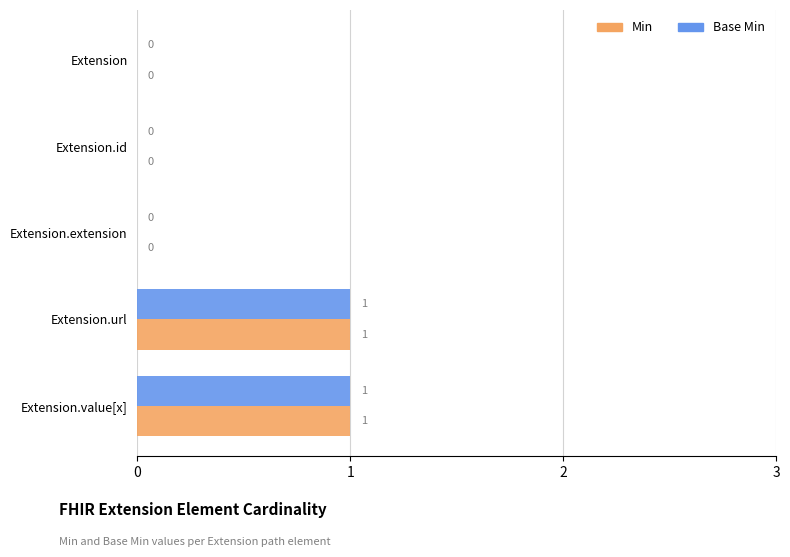

The value of Base Min at Extension.value[x] is 1. True or false?

True